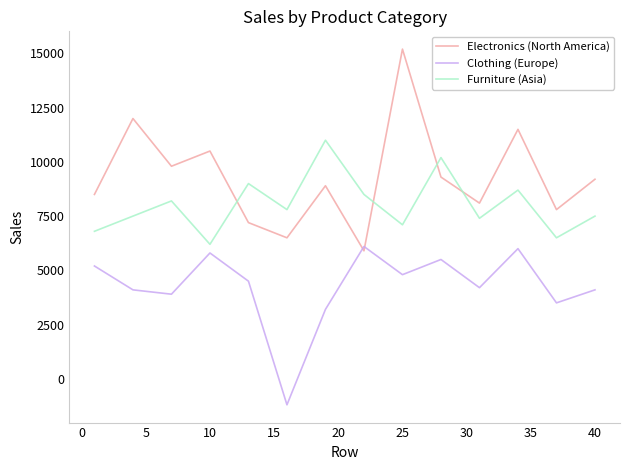

What is the smallest value displayed?

-1200